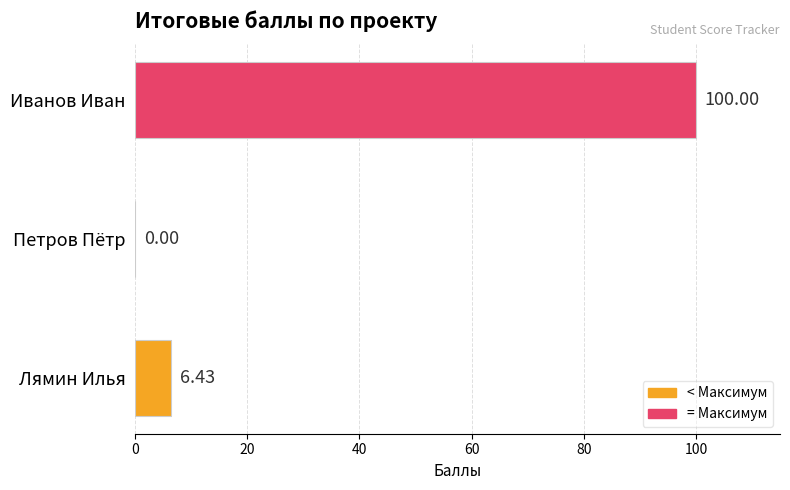

Between Иванов Иван and Петров Пётр, which is larger?

Иванов Иван